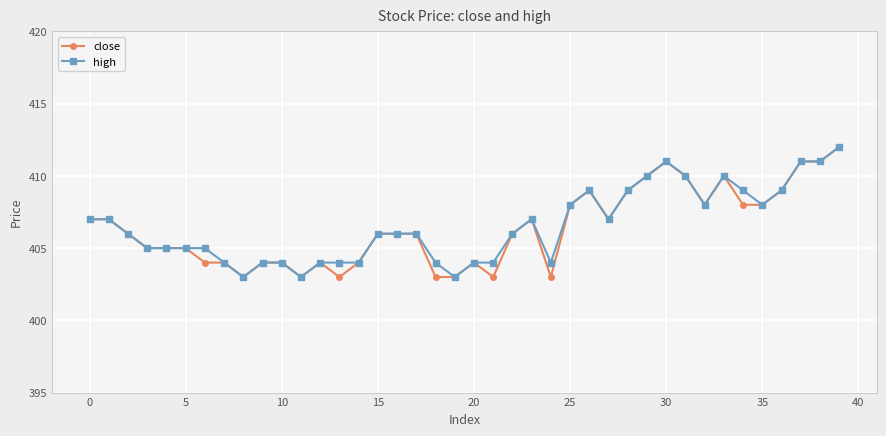

What are all the series names shown in the legend?

close, high